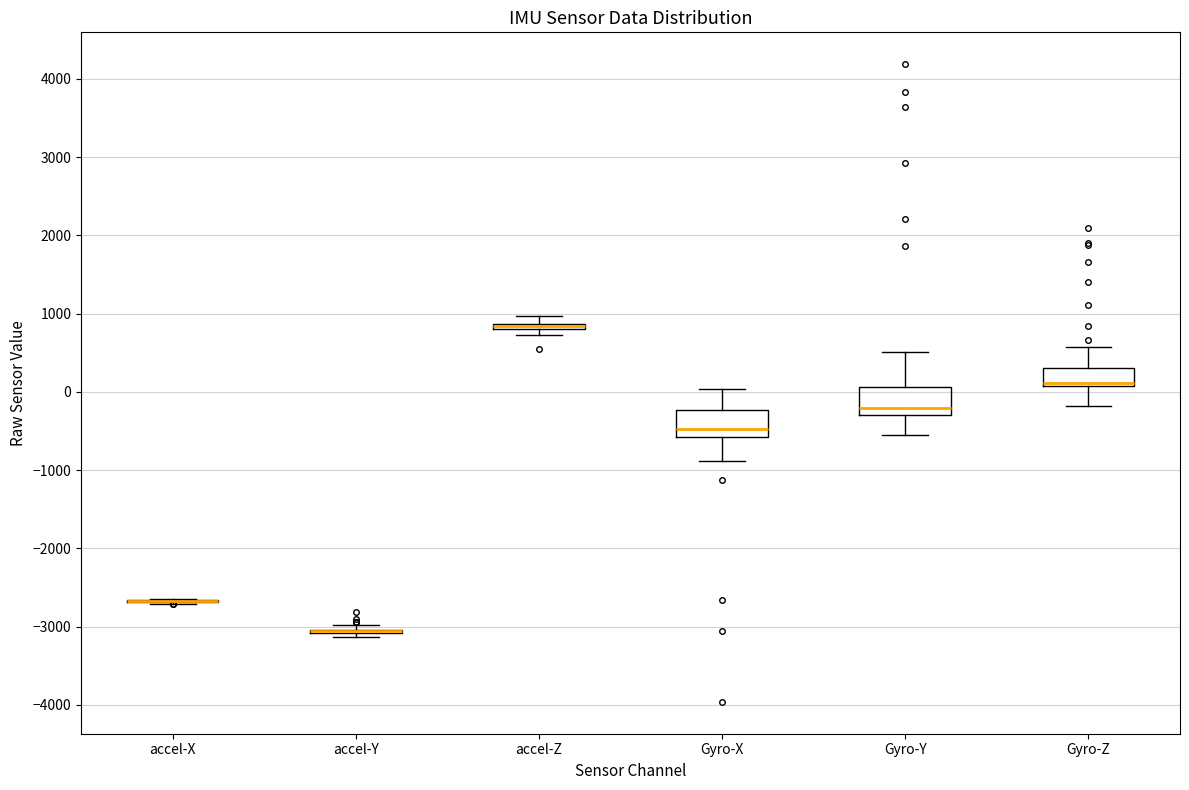

Where does the lower whisker of the box for Gyro-Z end on the y-axis? The values are not printed on the chart, so give them approximately, as read against the axis.

-200